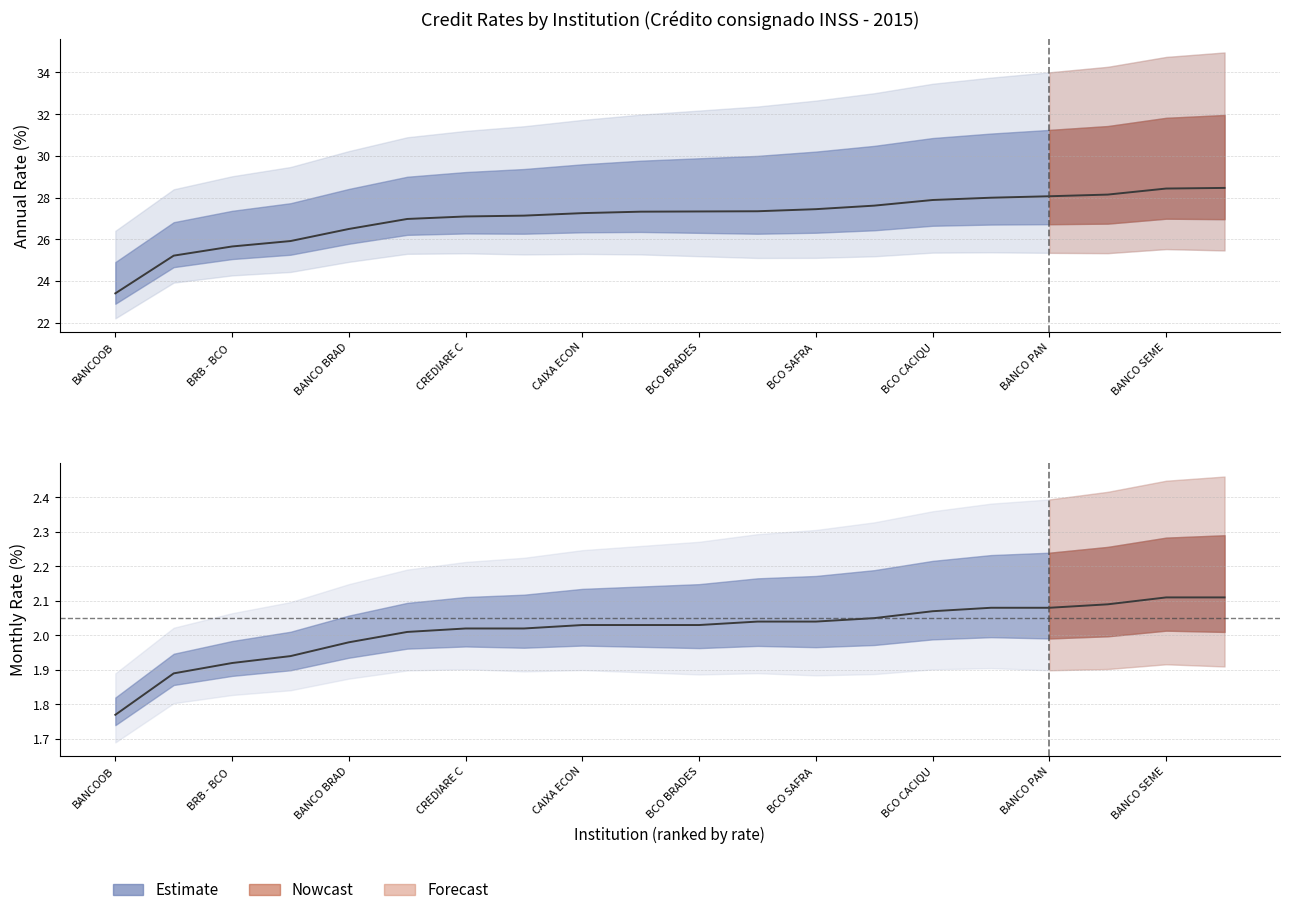

True or false: taxa_am and taxa_aa cross at least once.

False